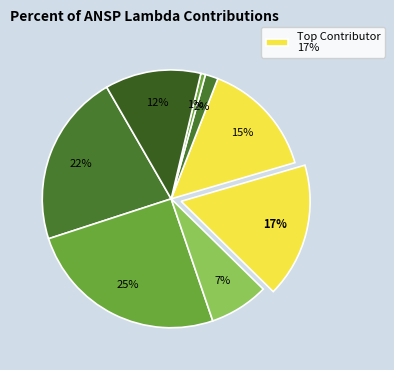

How many slices are in this pie chart?

8